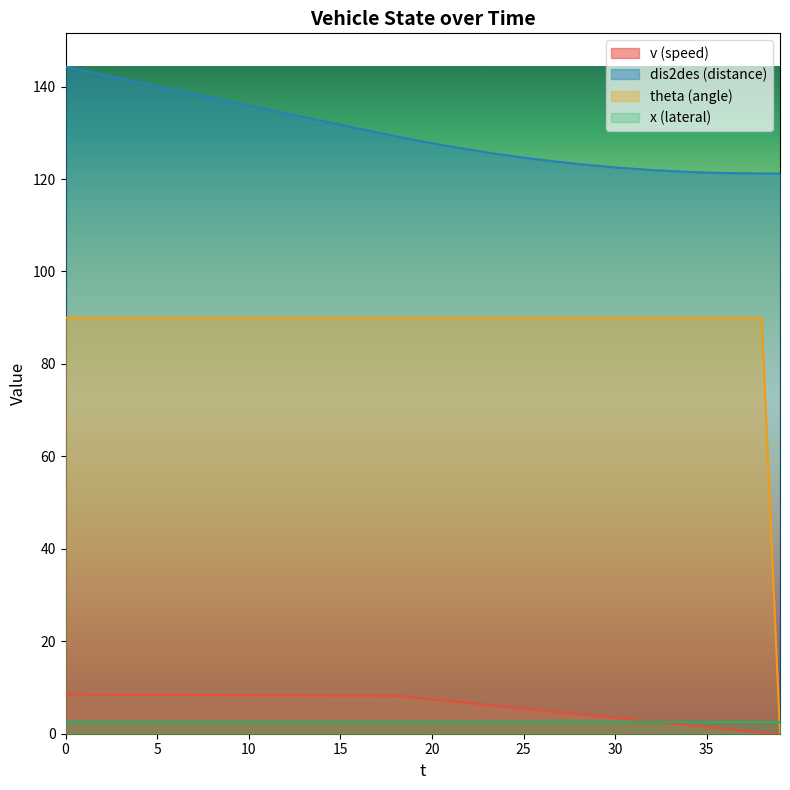

The theta (angle) series shows 155.7 at 20. True or false?

False